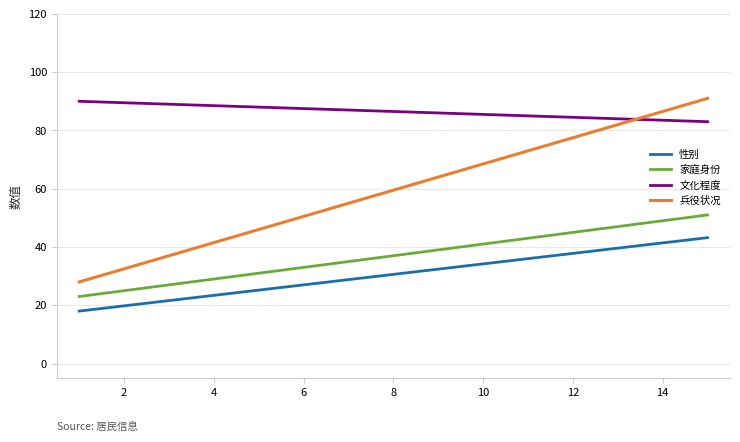

What is the minimum value shown in the chart?

18.0